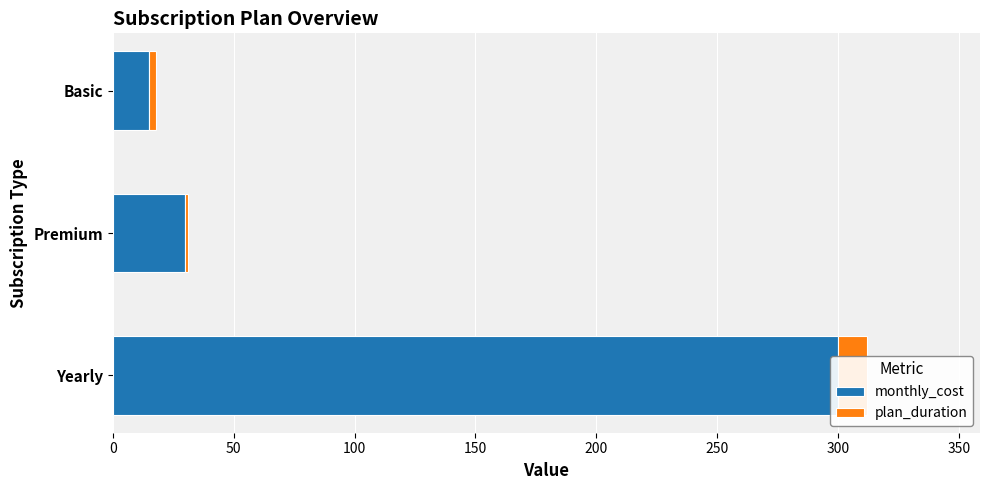

Count the number of categories in the chart.

3